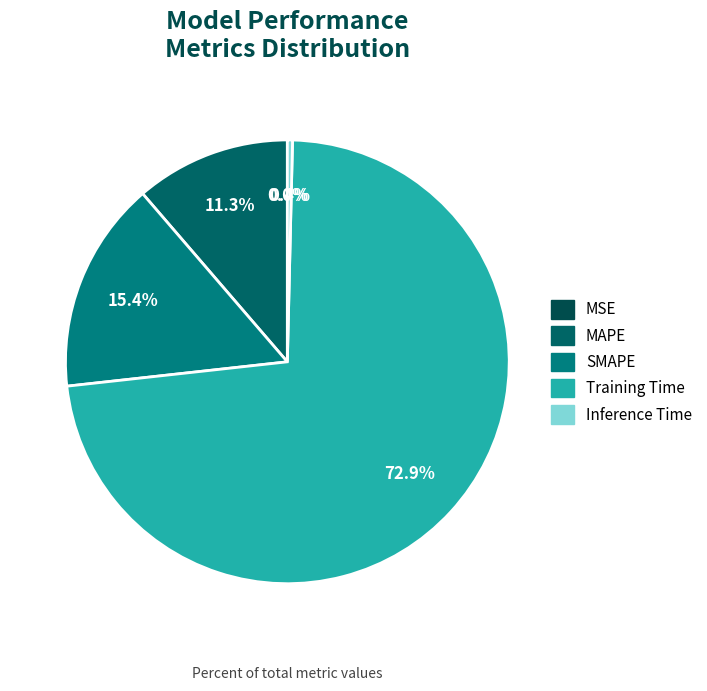

Rank the categories by value from highest to lowest.

Training Time, SMAPE, MAPE, Inference Time, MSE